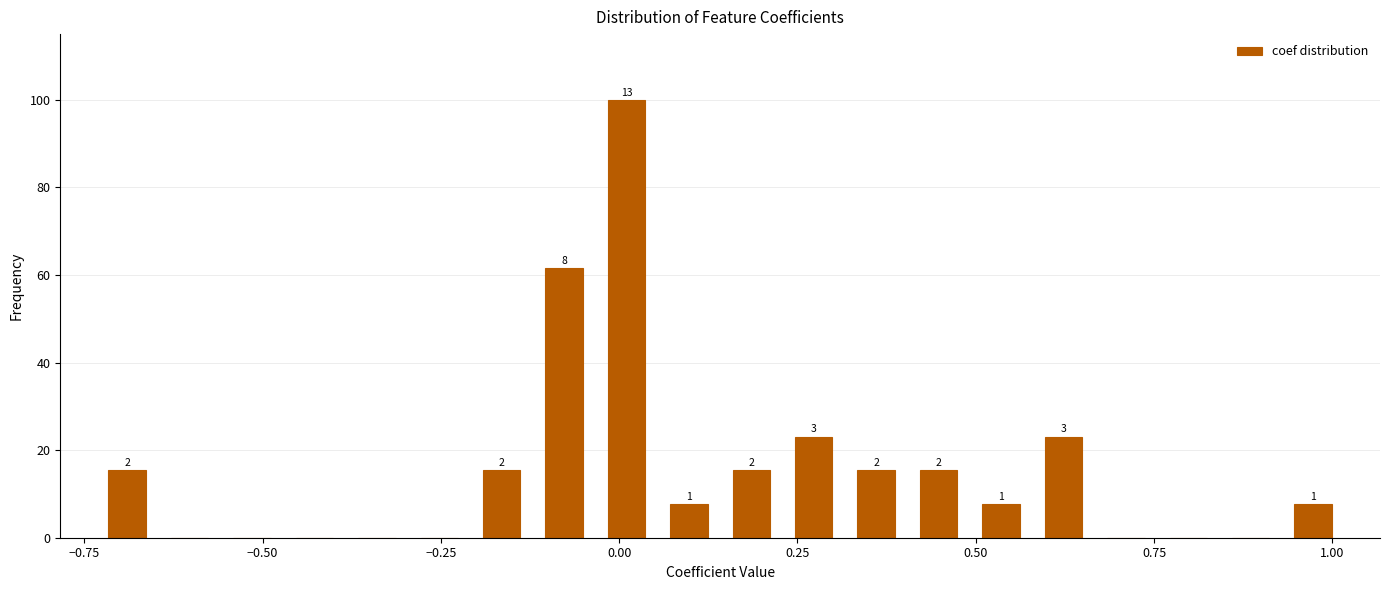

Read against the x-axis, roughly where is the centre of the tallest bar?

0.00